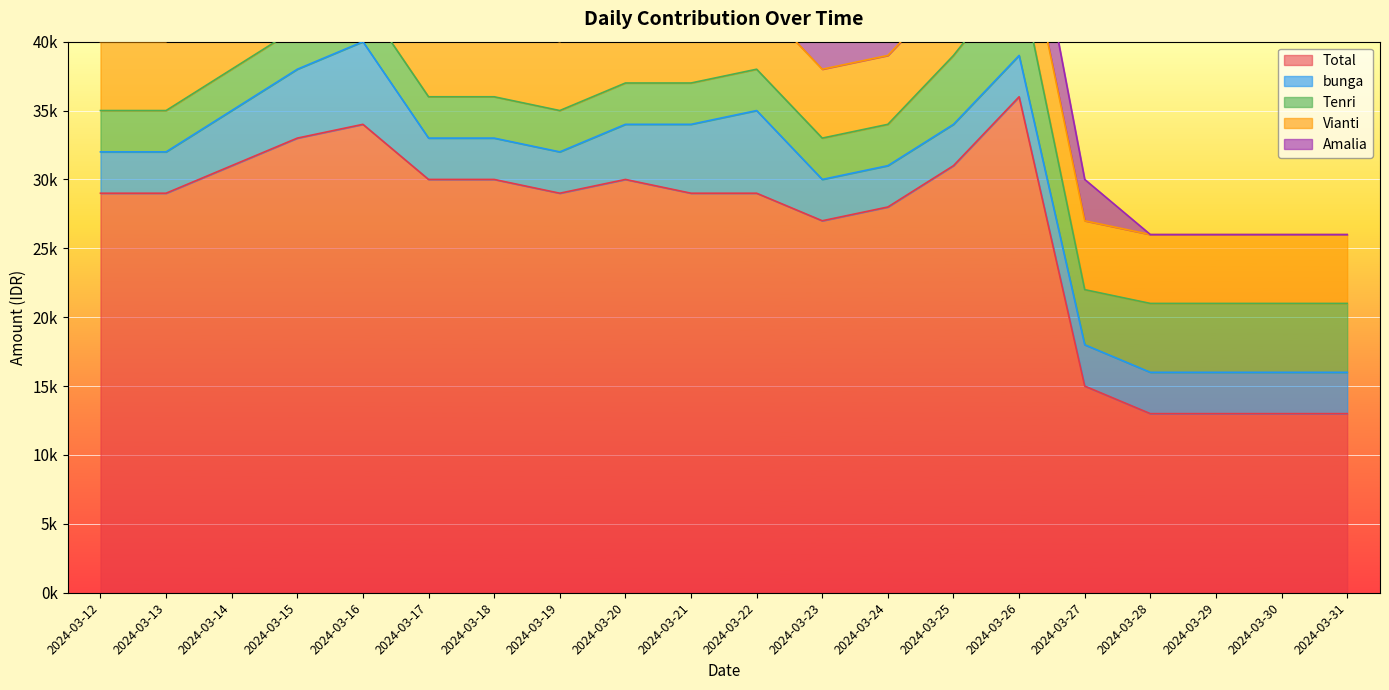

After their last crossing, which series has the higher values: Vianti or bunga?

Vianti